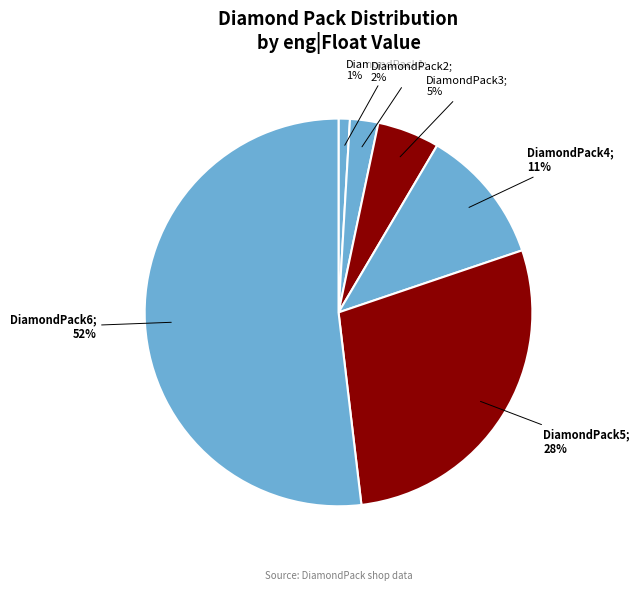

Count the number of slices in the pie.

6